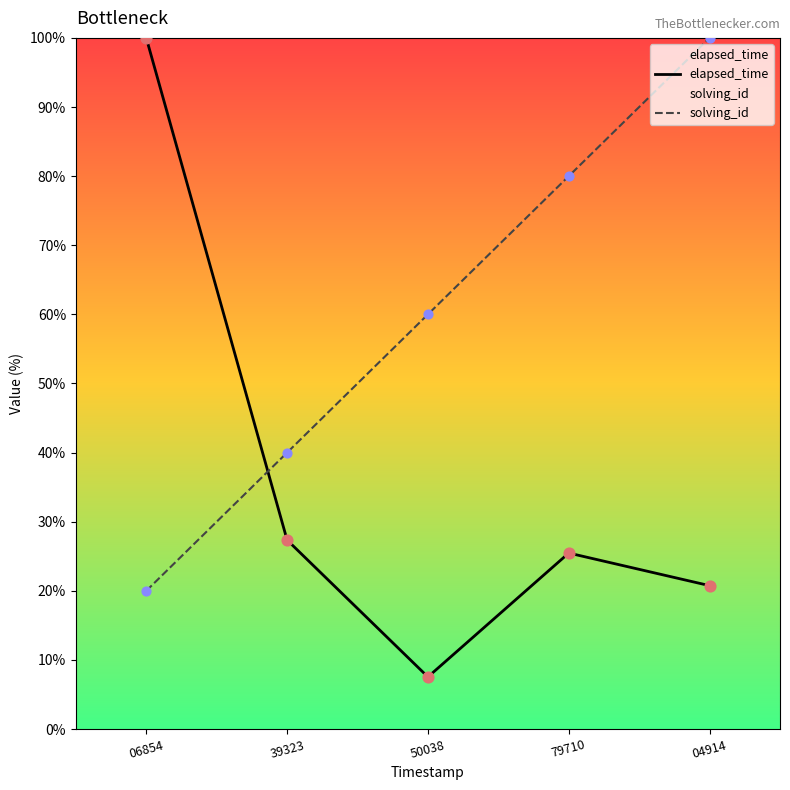

Which series contains the lowest Y value?

elapsed_time